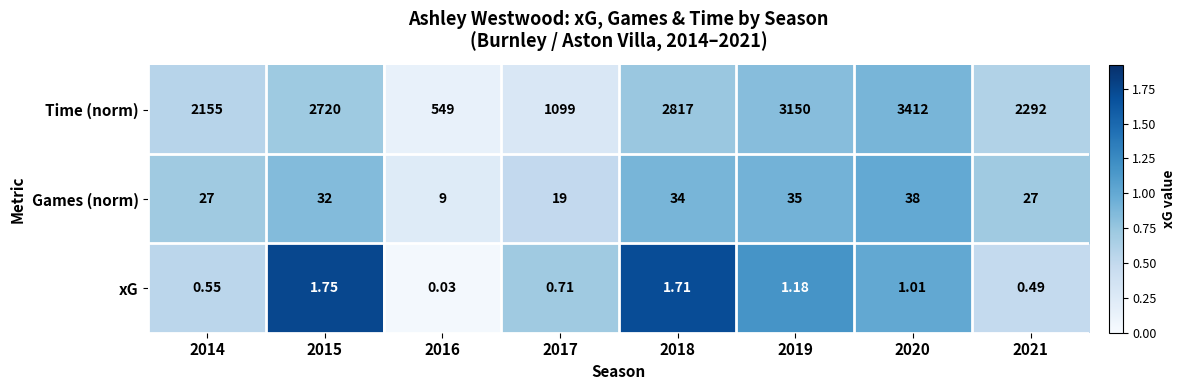

Rank the series at 2016 from highest to lowest value.

Time (norm), Games (norm), xG